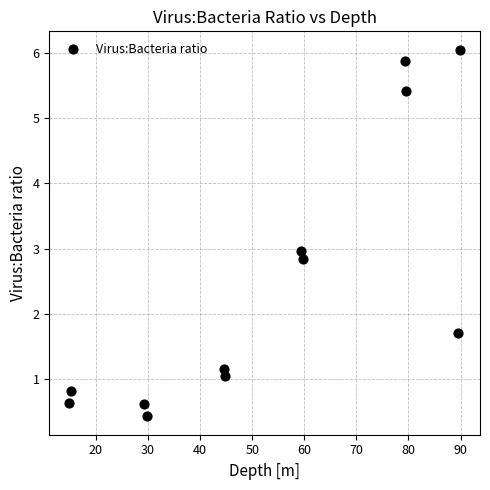

What is the range of Y values (max minus min)?

5.6